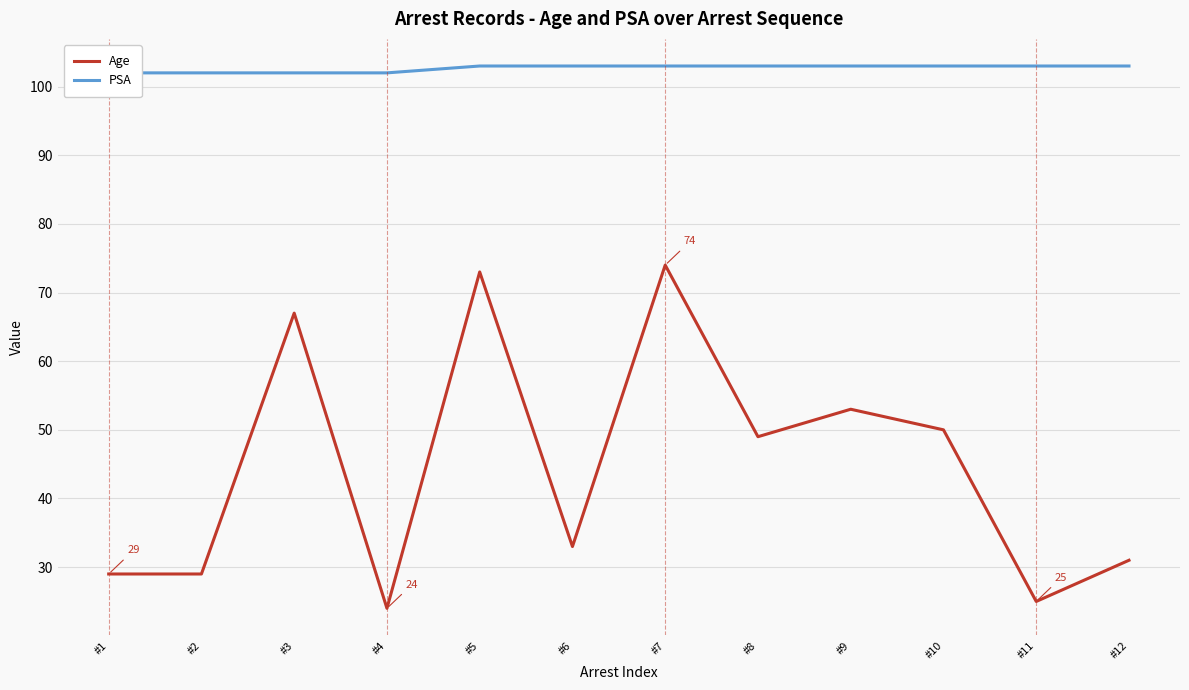

Reading left to right, list all the values displayed in this chart.

Age: #1=29	#2=29	#3=67	#4=24	#5=73	#6=33	#7=74	#8=49	#9=53	#10=50	#11=25	#12=31
PSA: #1=102	#2=102	#3=102	#4=102	#5=103	#6=103	#7=103	#8=103	#9=103	#10=103	#11=103	#12=103